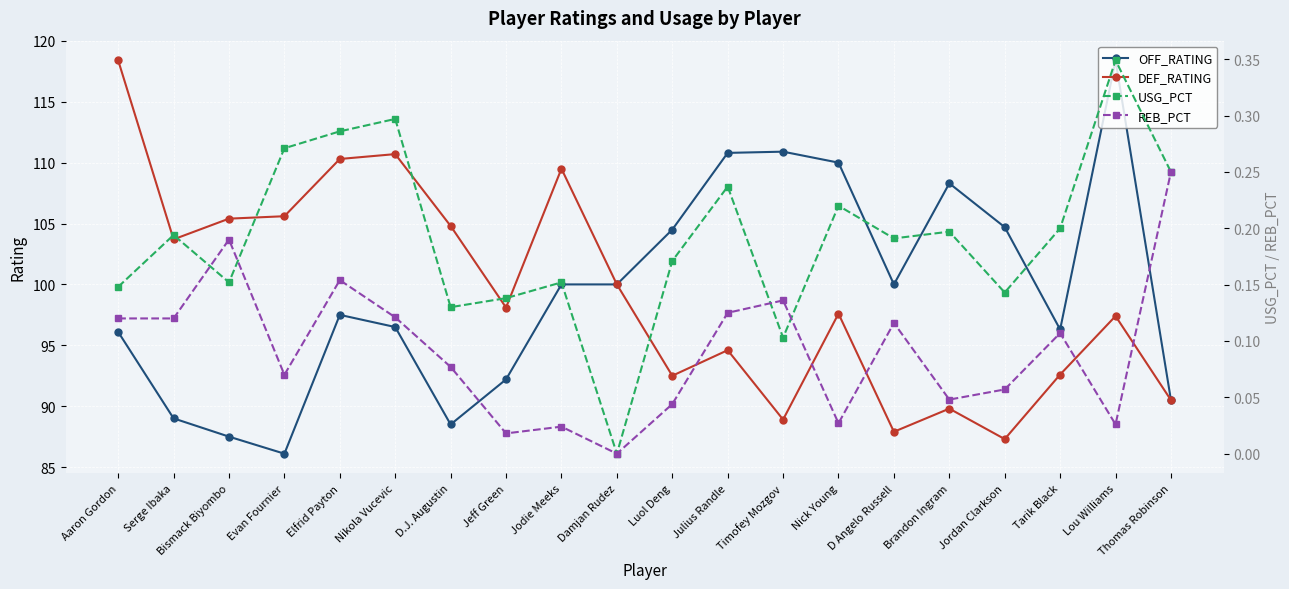

At which label is OFF_RATING closest to 102?

Jodie Meeks